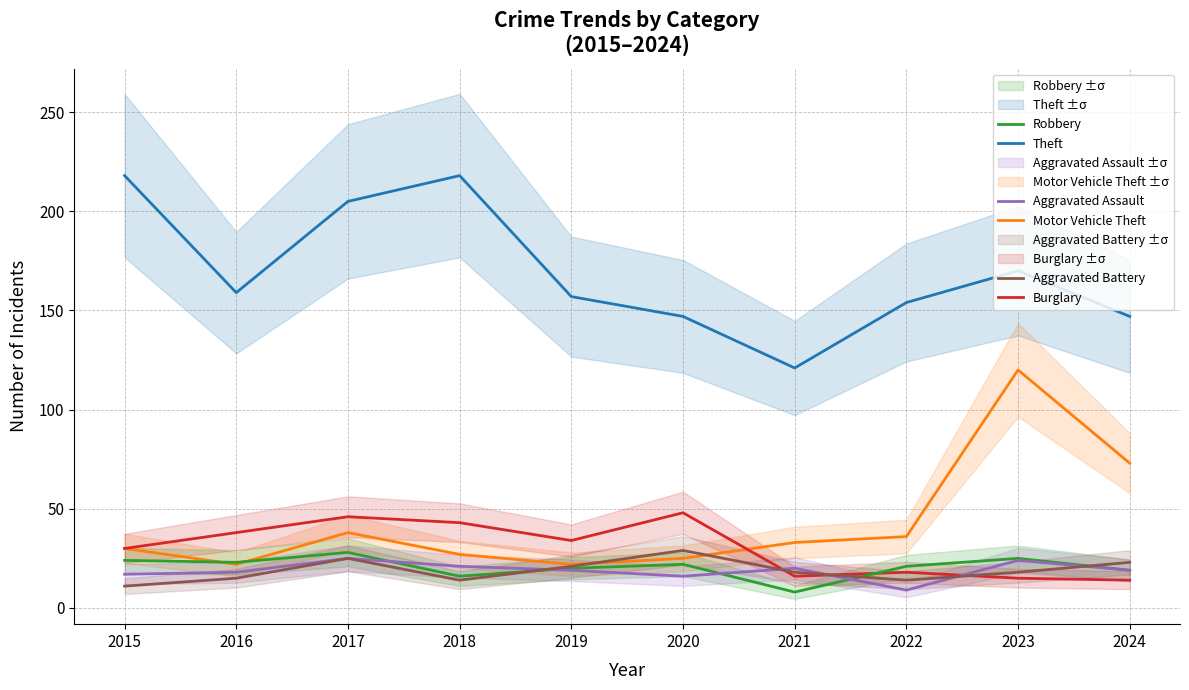

The Aggravated Battery series shows 20 at 2018. True or false?

False